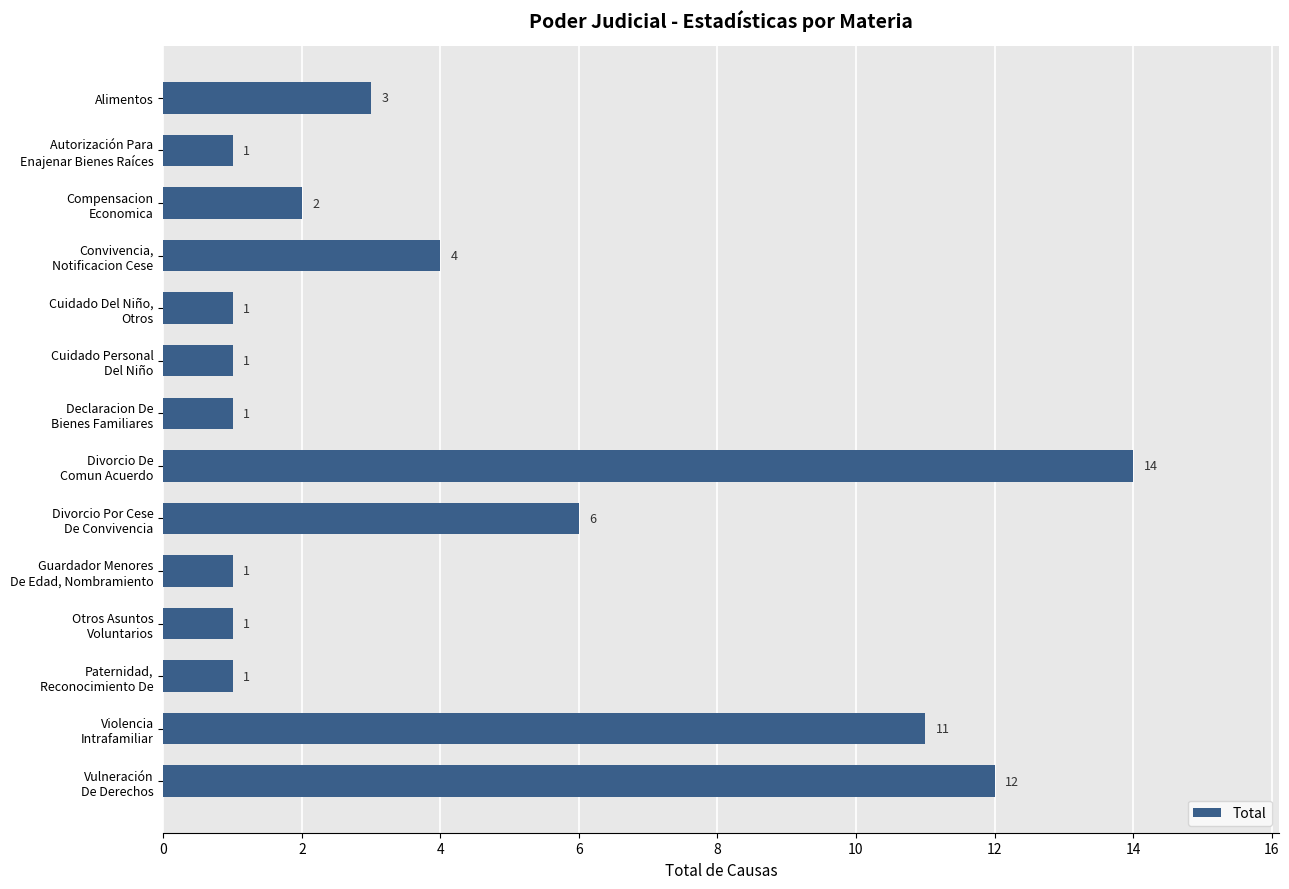

What is the smallest value displayed?

1